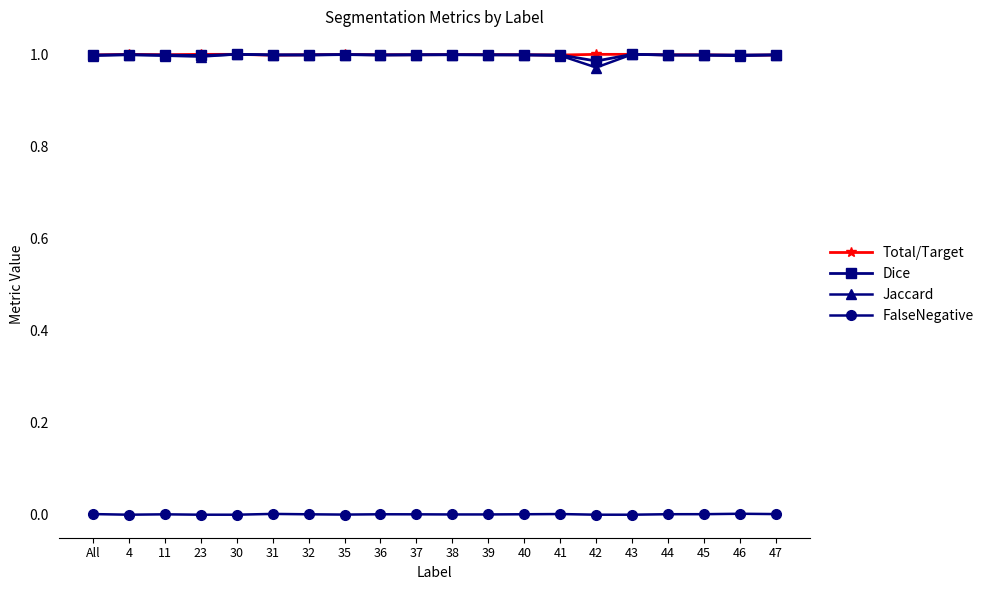

True or false: Jaccard and FalseNegative cross at least once.

False